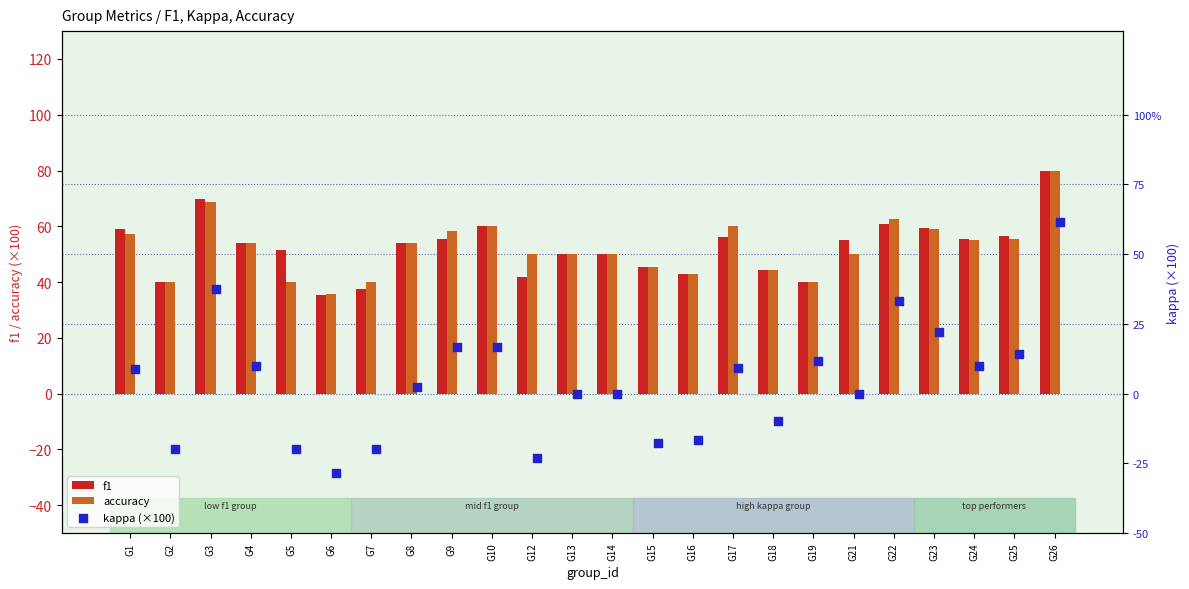

Is the value of f1 at G2 greater than the value of accuracy at G17?

No